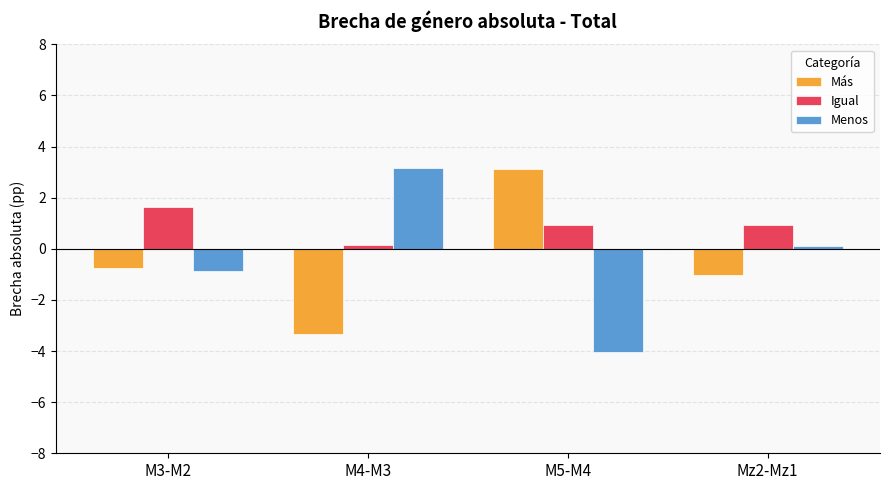

What is the difference between the Menos values at Mz2-Mz1 and M5-M4?

4.1